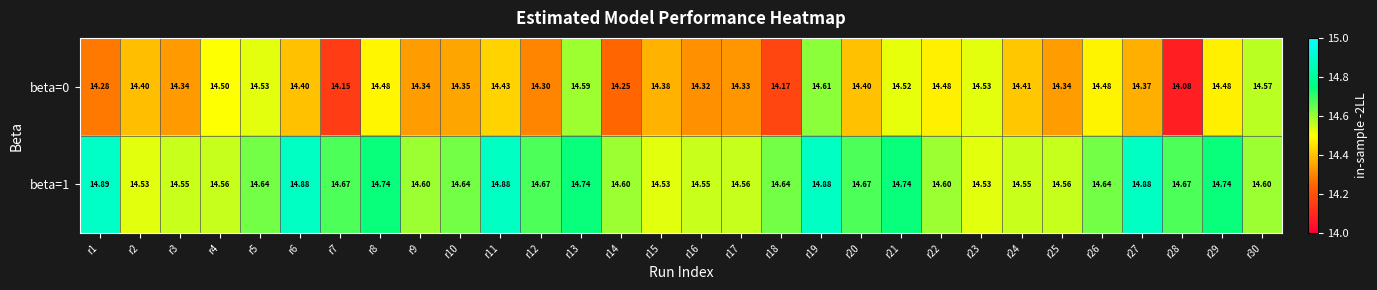

Is the value of beta=0 at r25 greater than the value of beta=1 at r7?

No